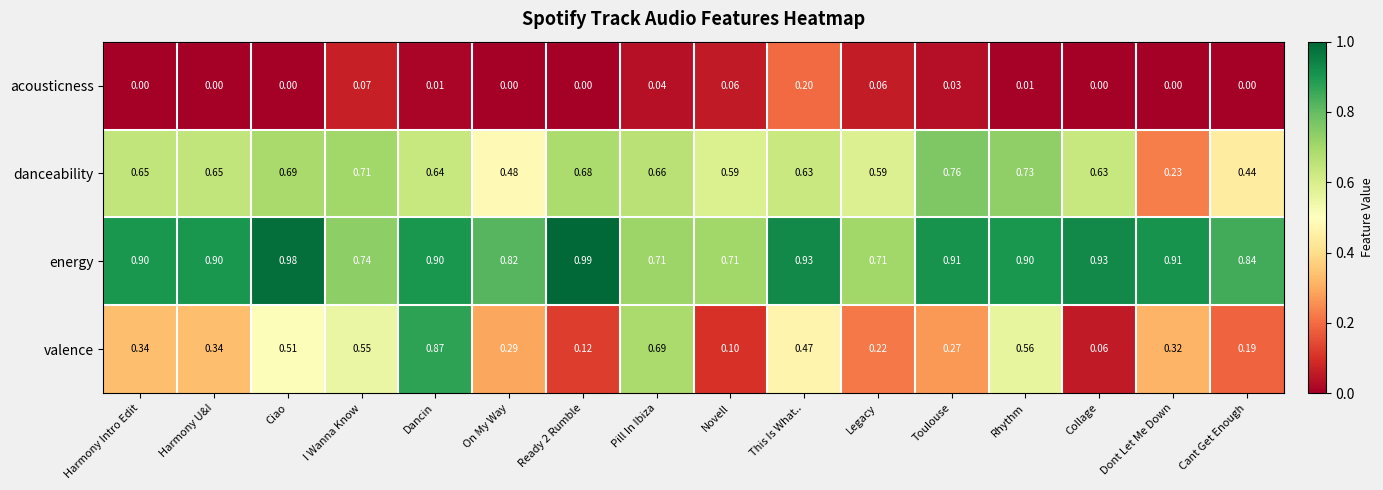

At which label is valence closest to 0?

Collage